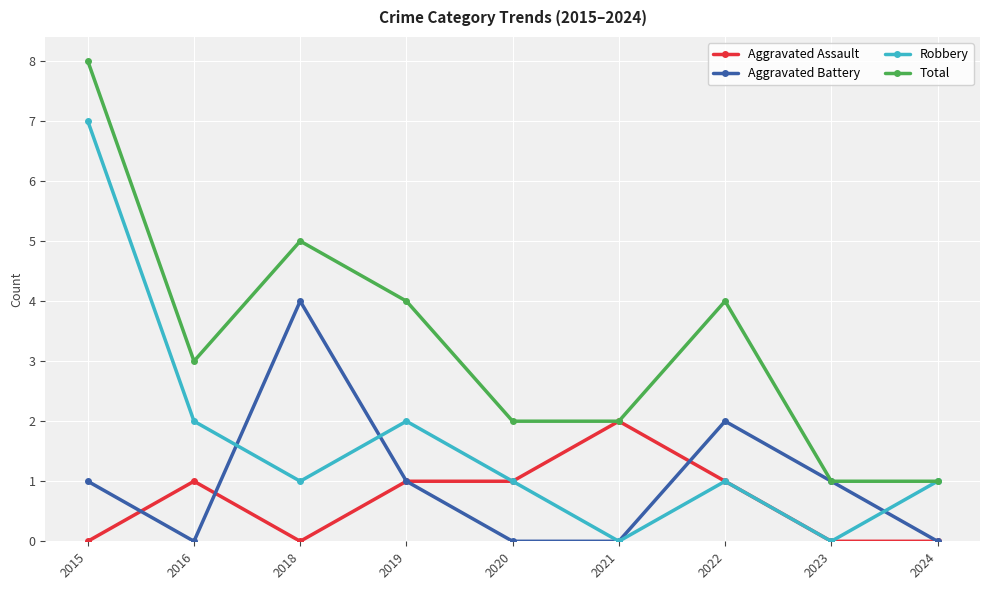

What is the greatest value displayed?

8